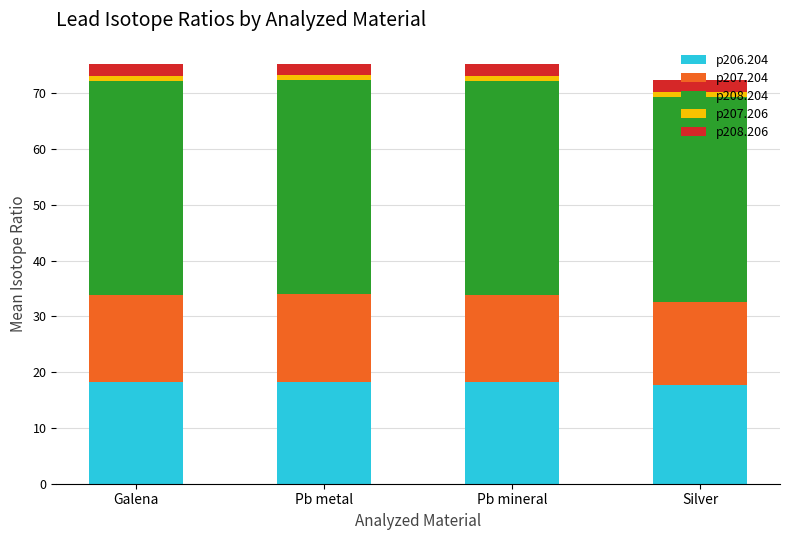

True or false: p206.204 has a value of 17.6 at Silver.

True